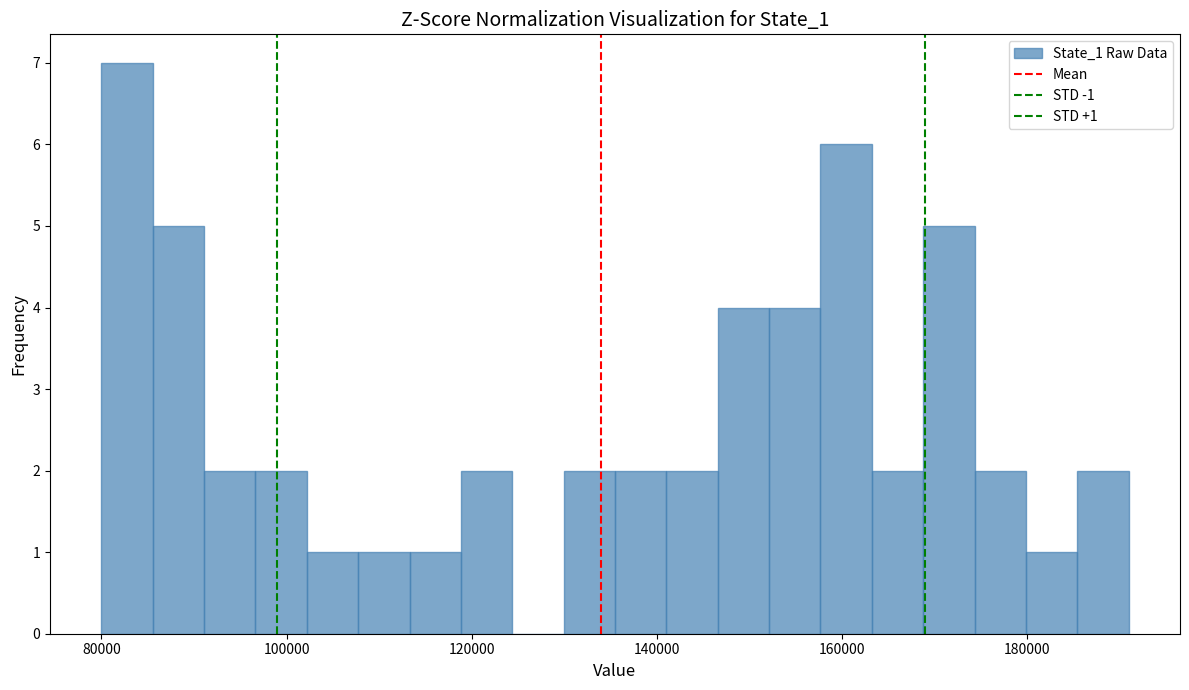

Around what value on the x-axis is the tallest bar? Give the approximate position of its centre, as read against the axis.

82000